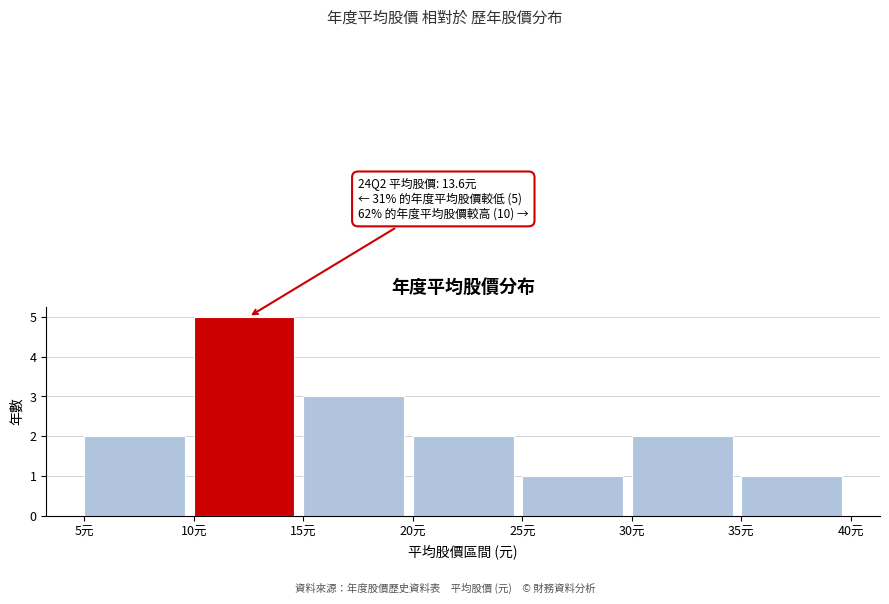

Over which range of the x-axis is the bar tallest?

10 to 15